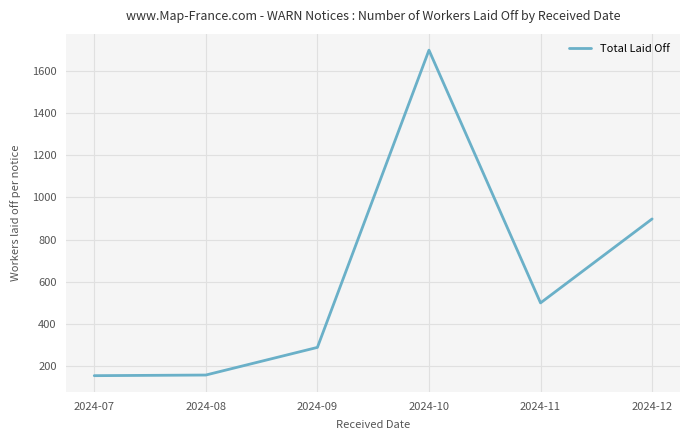

True or false: the data has more than 0 interior local peaks.

True